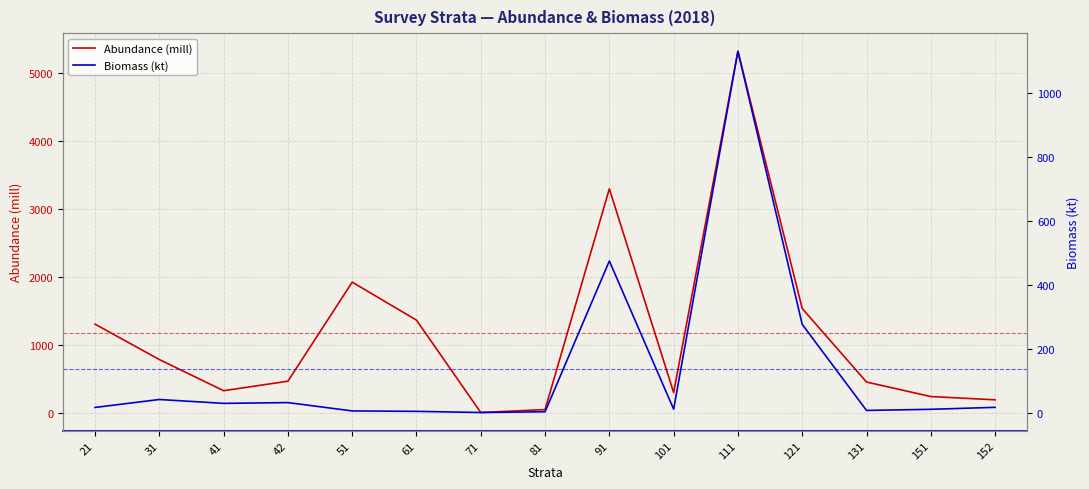

How many values in the Biomass (kt) series are below 15?

7